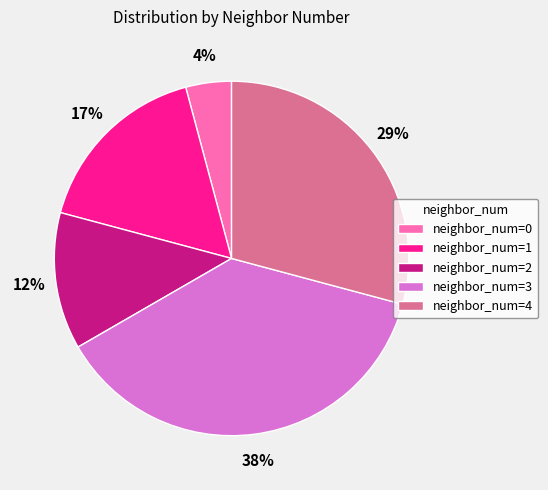

How many slices are in this pie chart?

5